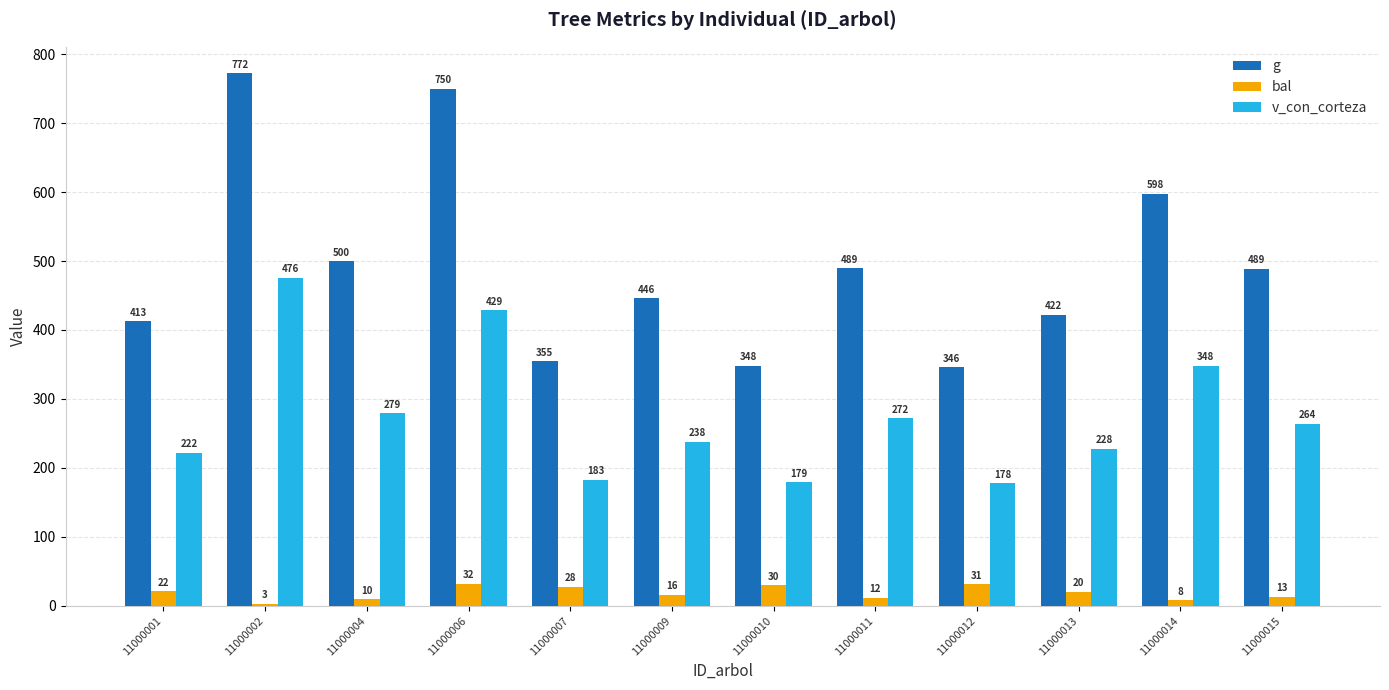

The g series shows 500.0 at 11000004. True or false?

True